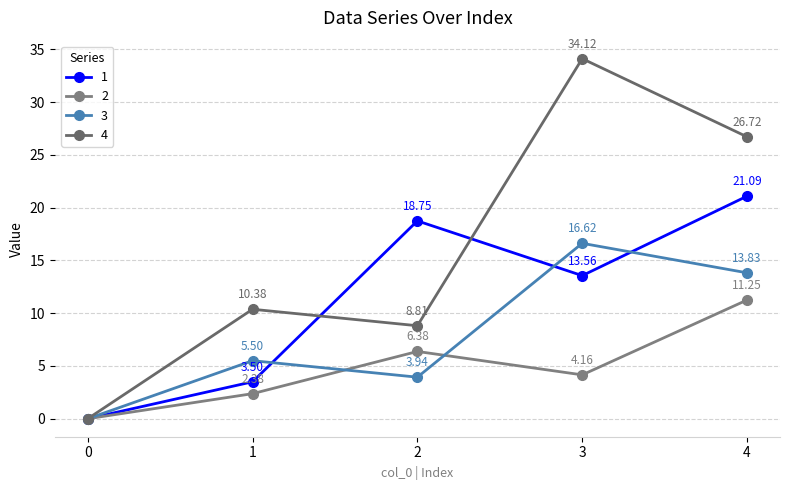

What is the total value across all series at 2?

37.9